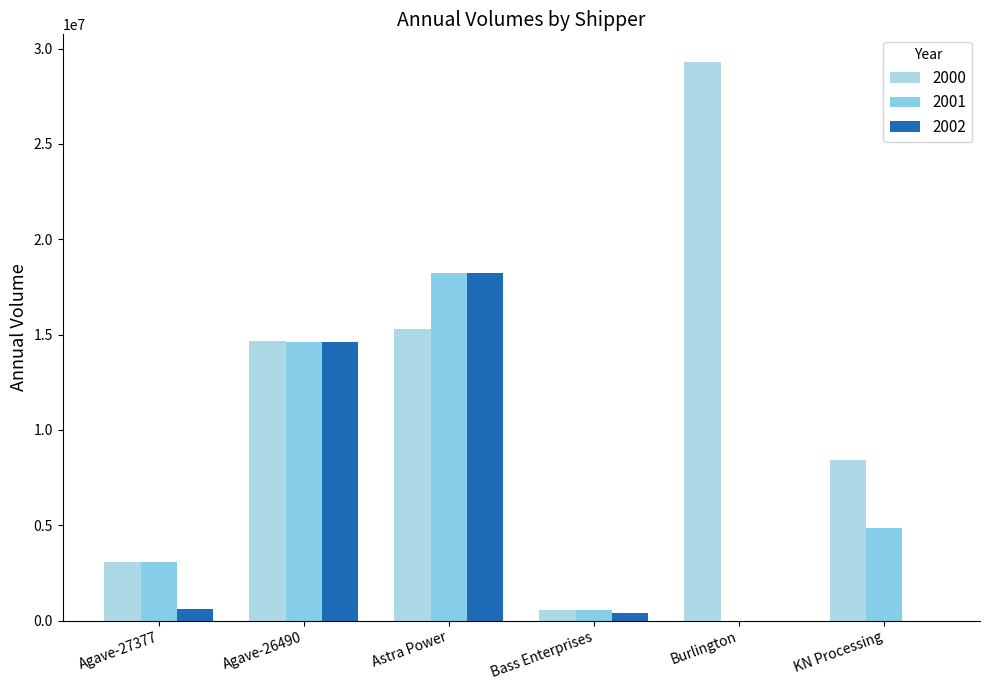

What is the label of the 4th bar from the left?

Bass Enterprises